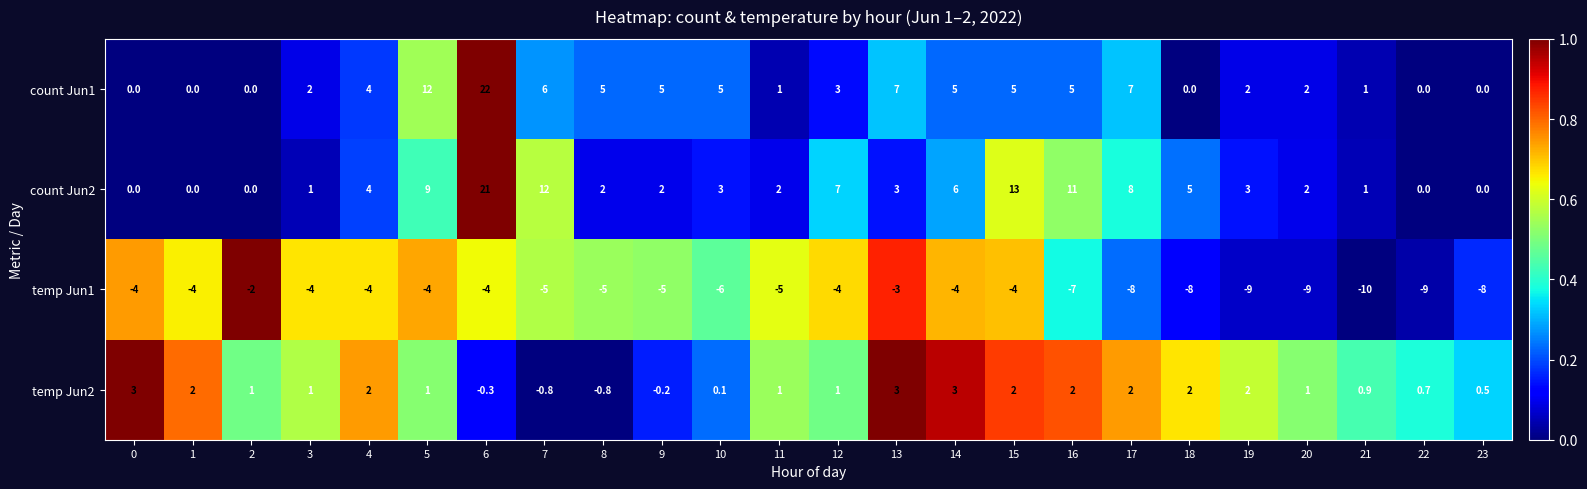

Which series has the largest total across all categories?

count Jun2